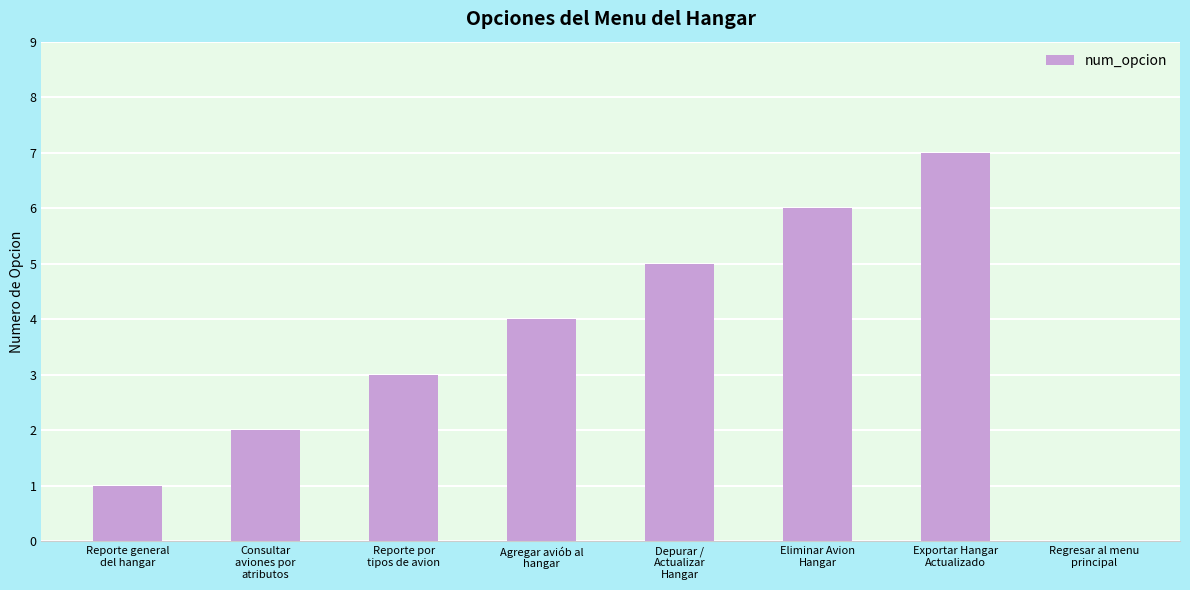

What is the sum of all values?

28